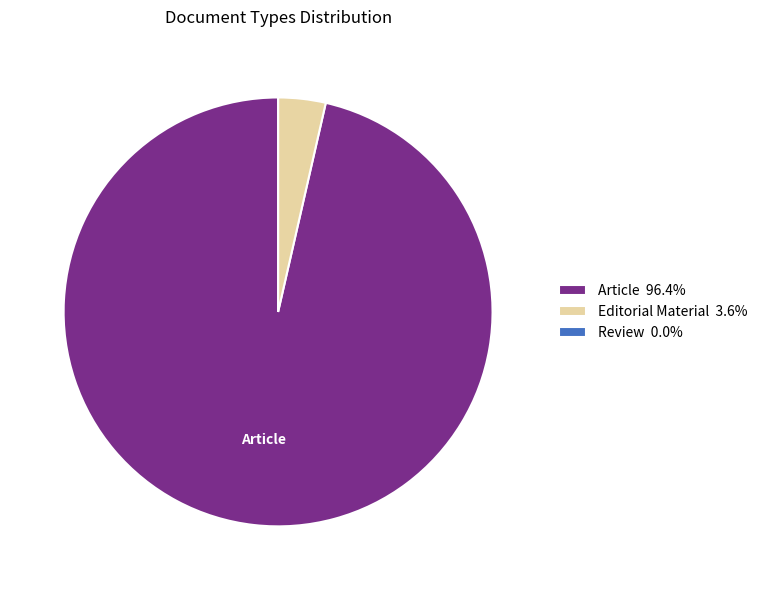

Is there any slice that represents more than half of the pie?

Yes